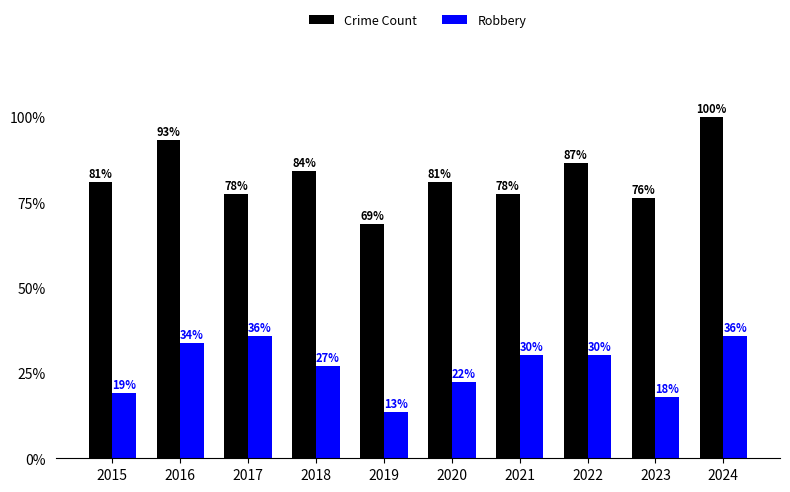

What are all the series names shown in the legend?

Crime Count, Robbery